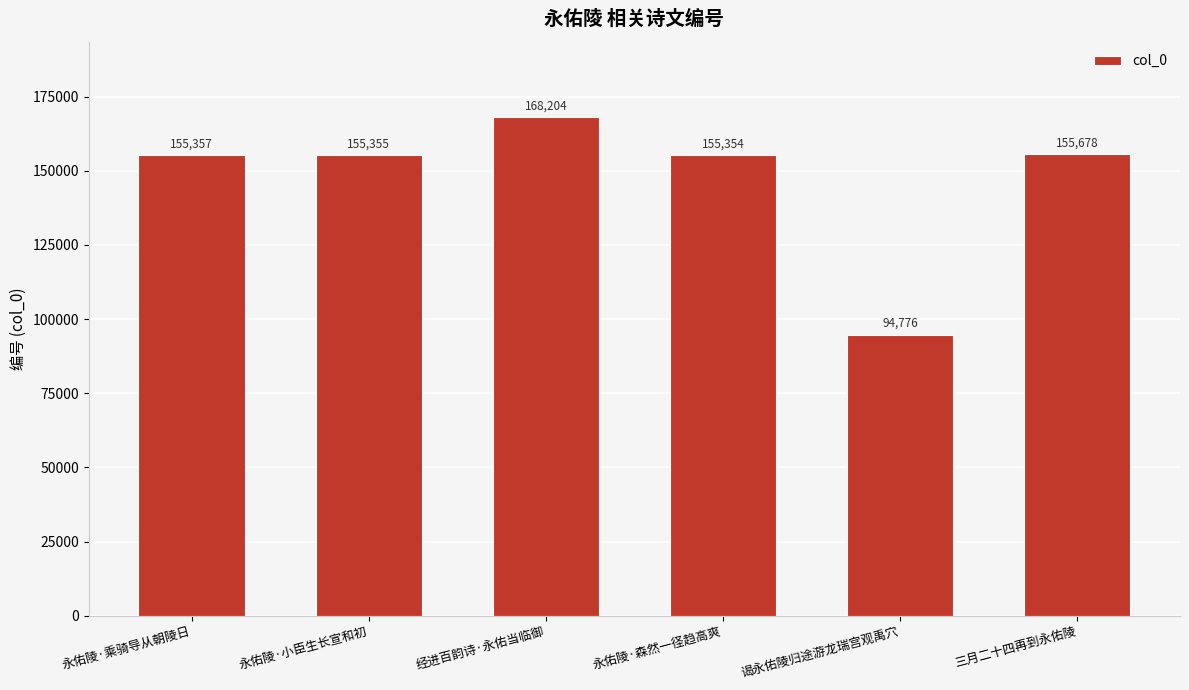

Reading right to left, transcribe all the data shown in this chart.

三月二十四再到永佑陵=155678	谒永佑陵归途游龙瑞宫观禹穴=94776	永佑陵·森然一径趋高爽=155354	经进百韵诗·永佑当临御=168204	永佑陵·小臣生长宣和初=155355	永佑陵·乘骑导从朝陵日=155357